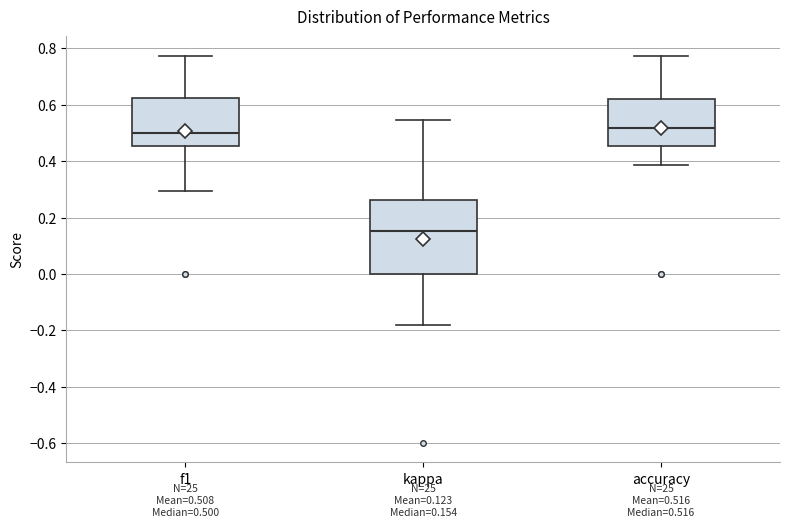

Which box's median line is the lowest?

kappa